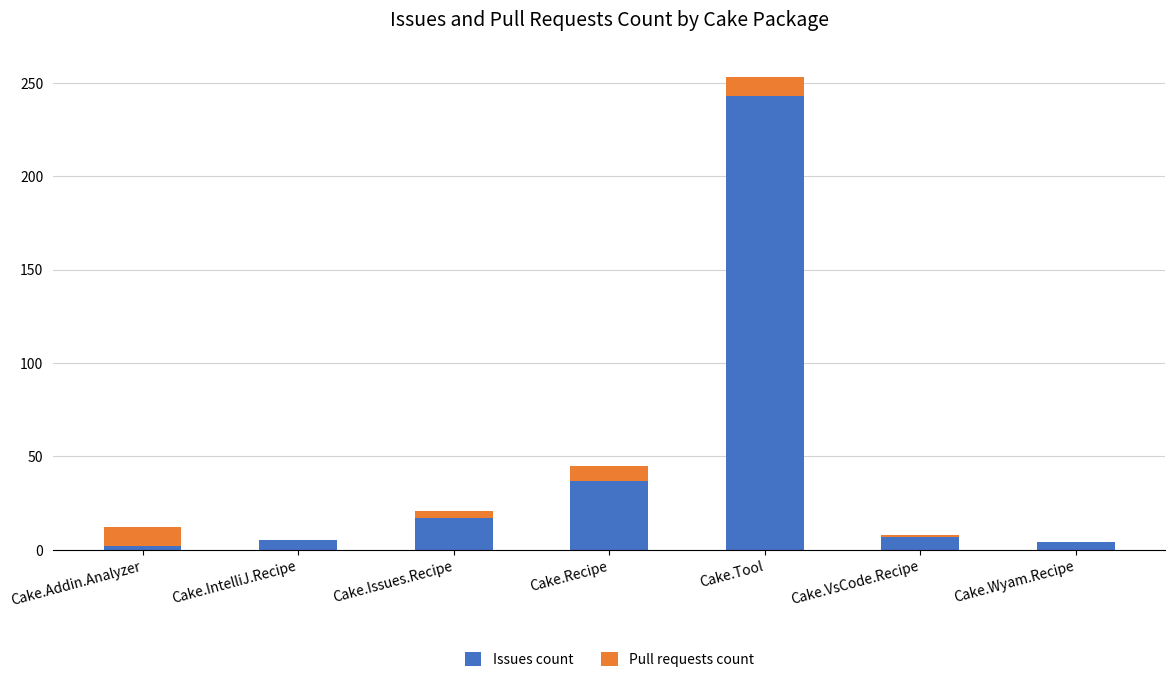

What is the sum of all Issues count values?

315